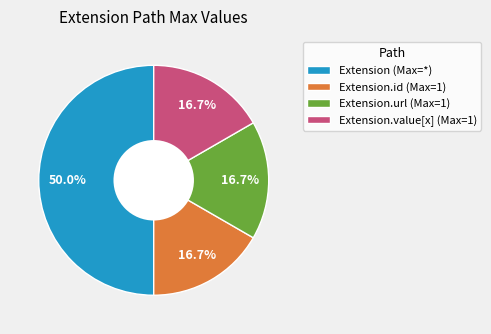

Between Extension (Max=*) and Extension.value[x] (Max=1), which is larger?

Extension (Max=*)